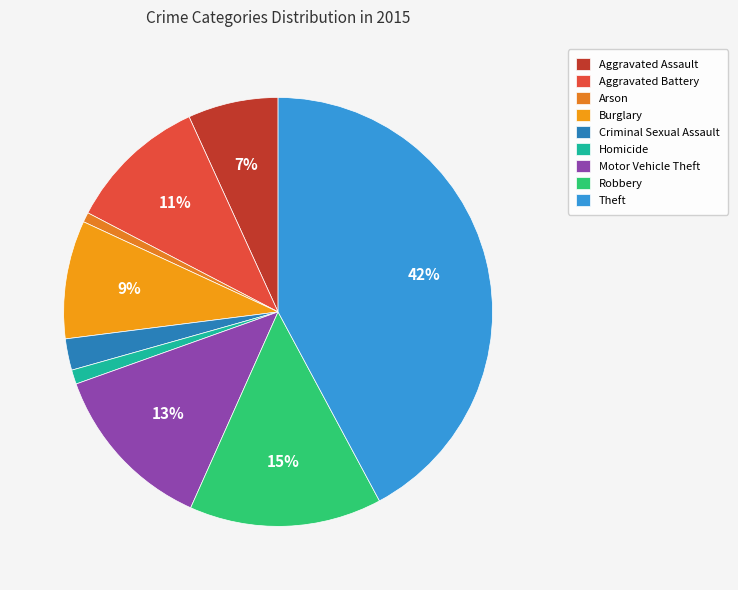

How many slices are in this pie chart?

9